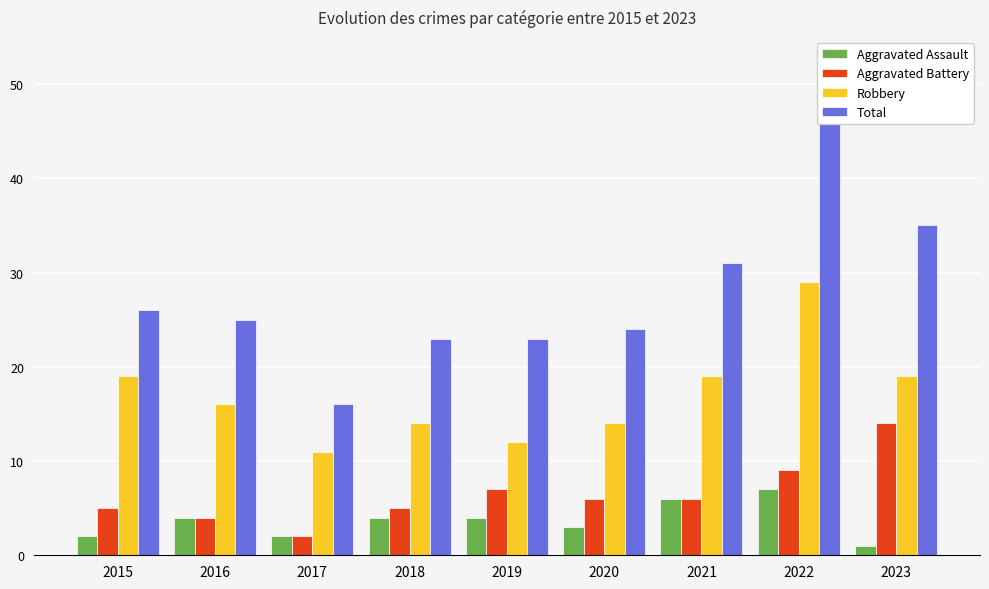

At 2019, list the series in order from smallest to largest.

Aggravated Assault, Aggravated Battery, Robbery, Total